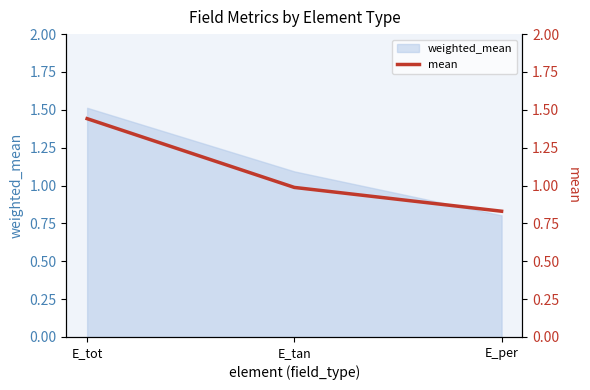

What is the smallest value displayed?

0.8